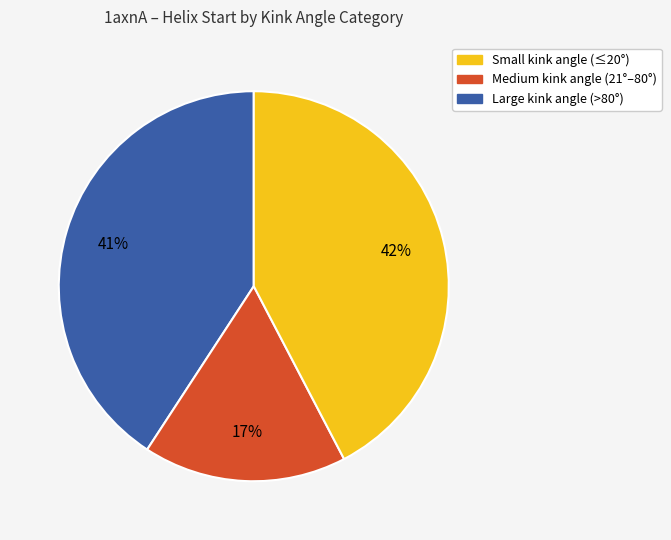

Is there any slice that represents more than half of the pie?

No